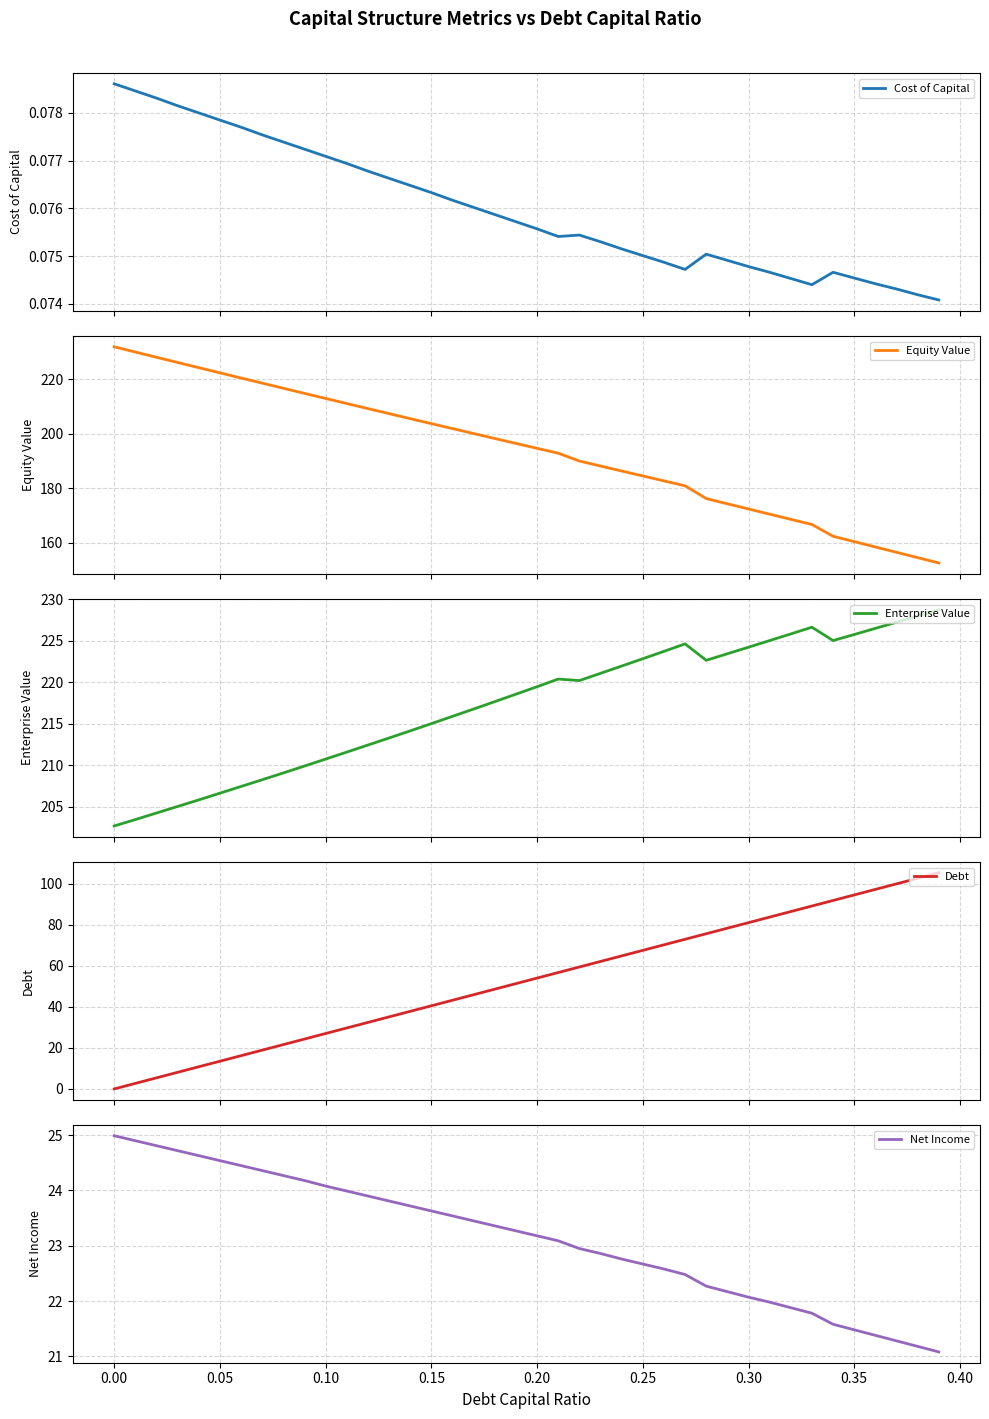

True or false: Net Income has a value of 22.1 at 0.30.

True